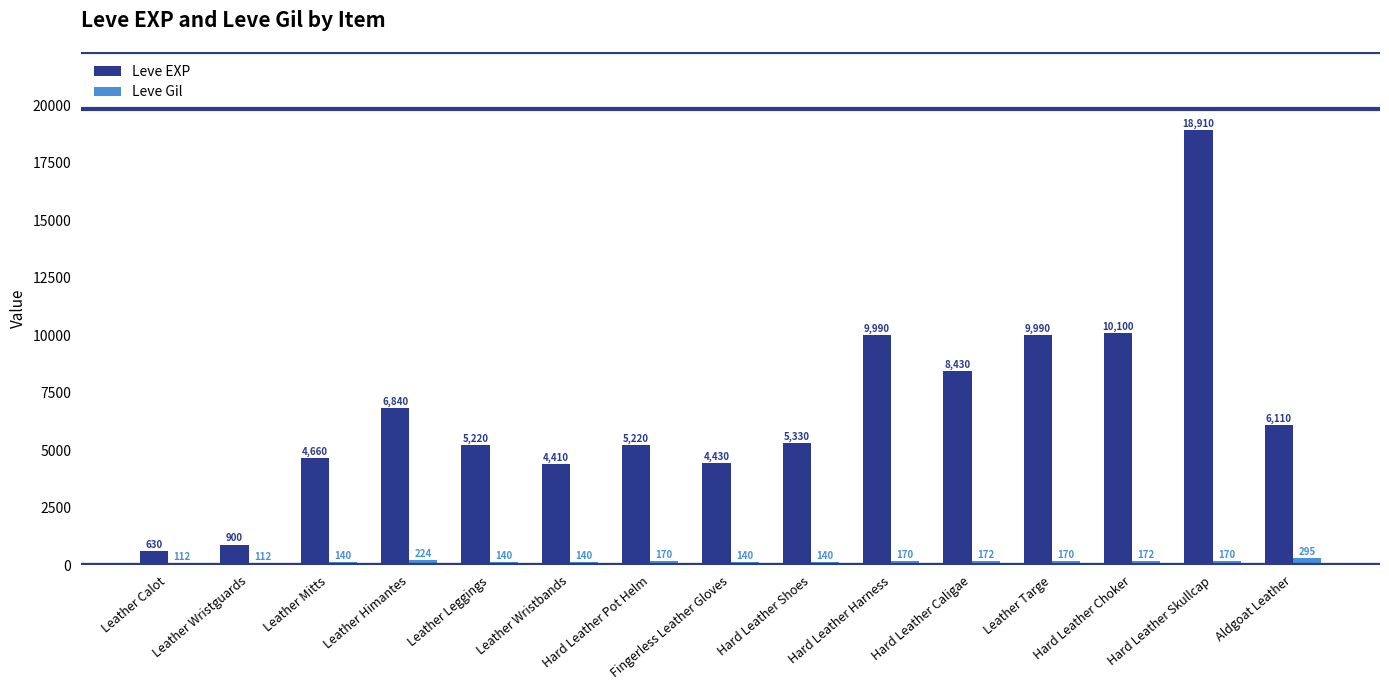

Is it true that Leve EXP equals 4410 at Leather Wristbands?

True